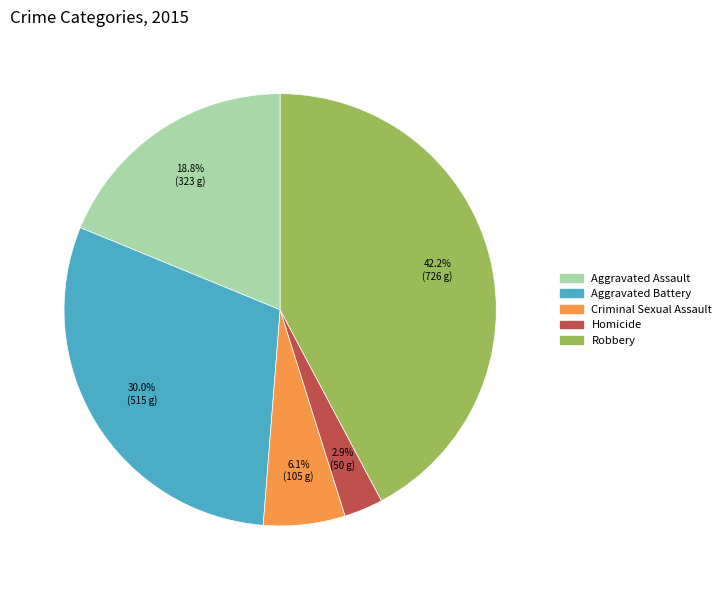

Which slice is the smallest?

Homicide